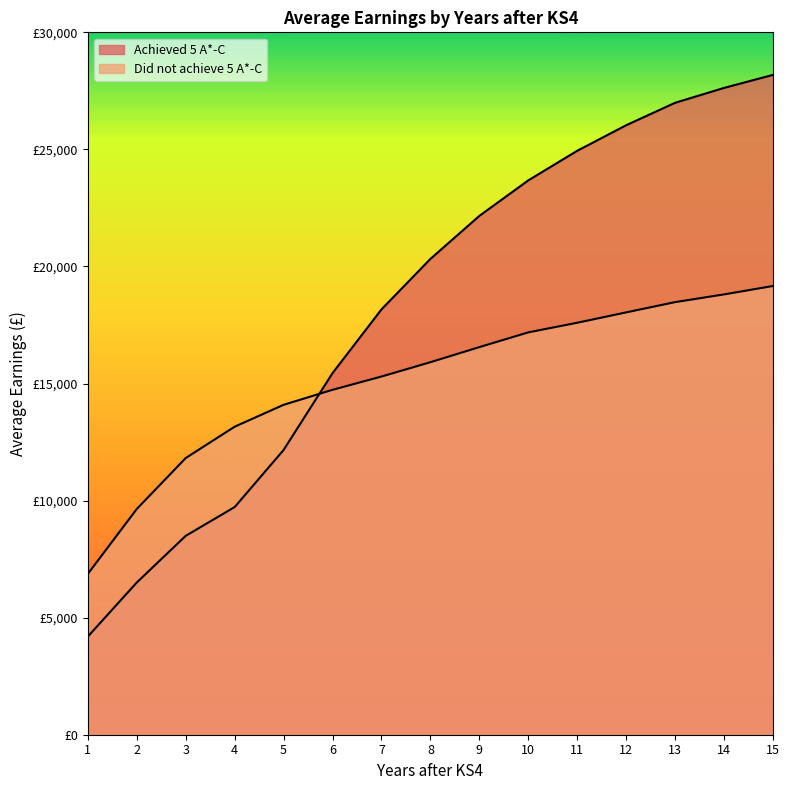

What is the total value across all series at 1?

11064